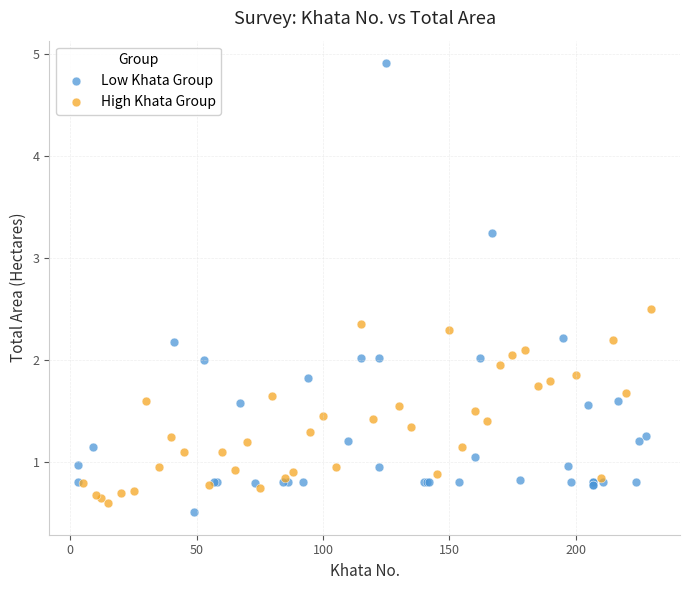

Which series contains the highest Y value?

Low Khata Group